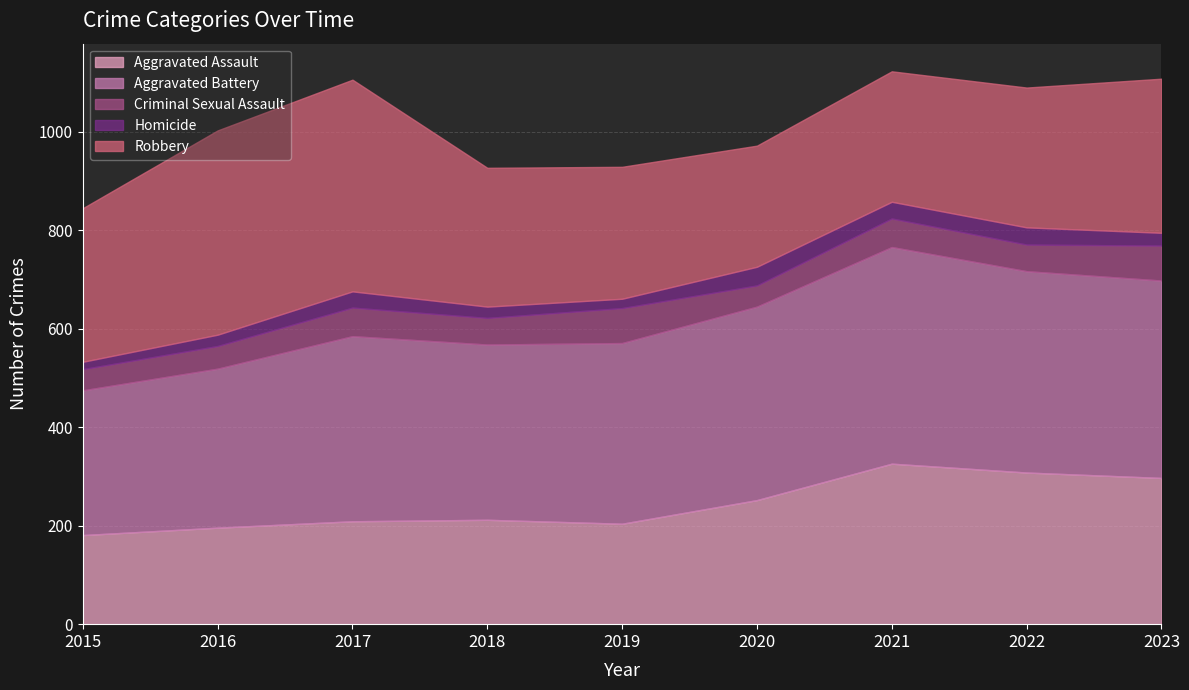

Is the value of Robbery at 2021 greater than the value of Aggravated Assault at 2023?

No